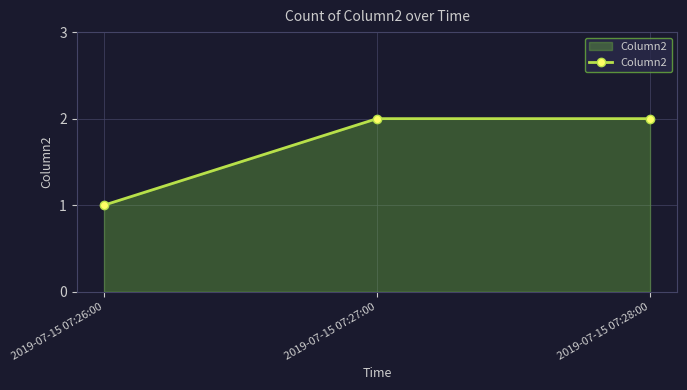

What is the sum of all values?

5